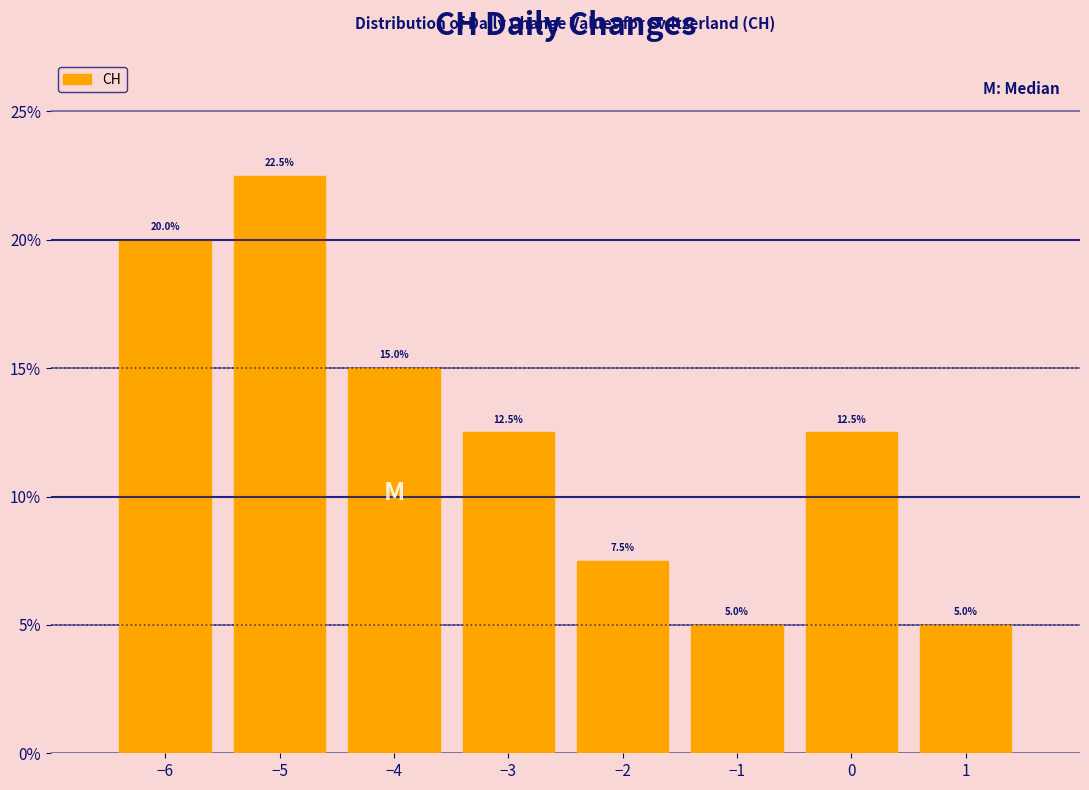

Reading left to right, transcribe this chart: for each bar, give the range it covers on the x-axis and its height.

-6.5 to -5.5: 20.0
-5.5 to -4.5: 22.5
-4.5 to -3.5: 15.0
-3.5 to -2.5: 12.5
-2.5 to -1.5: 7.5
-1.5 to -0.5: 5.0
-0.5 to 0.5: 12.5
0.5 to 1.5: 5.0